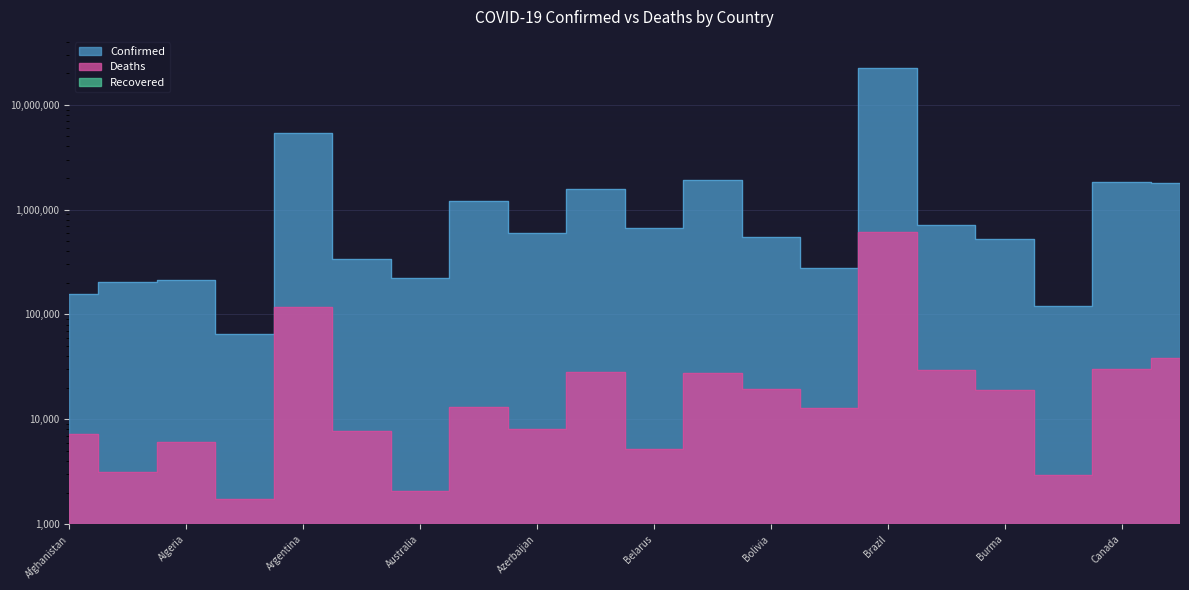

Which has a higher value, Chile or Cambodia?

Chile